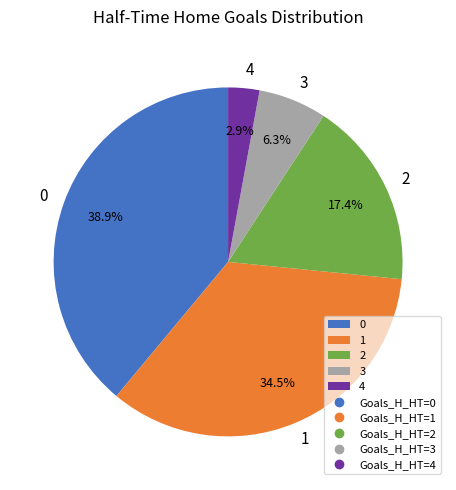

What is the ratio of the value at 3 to the value at 0?

0.2